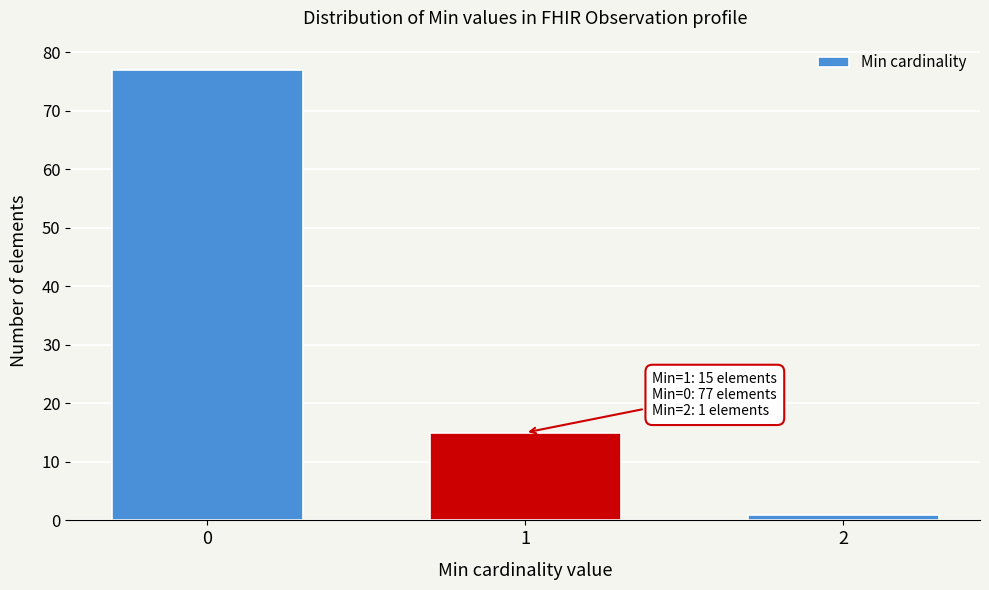

Reading left to right, what are all the values shown in this chart?

0=77	1=15	2=1